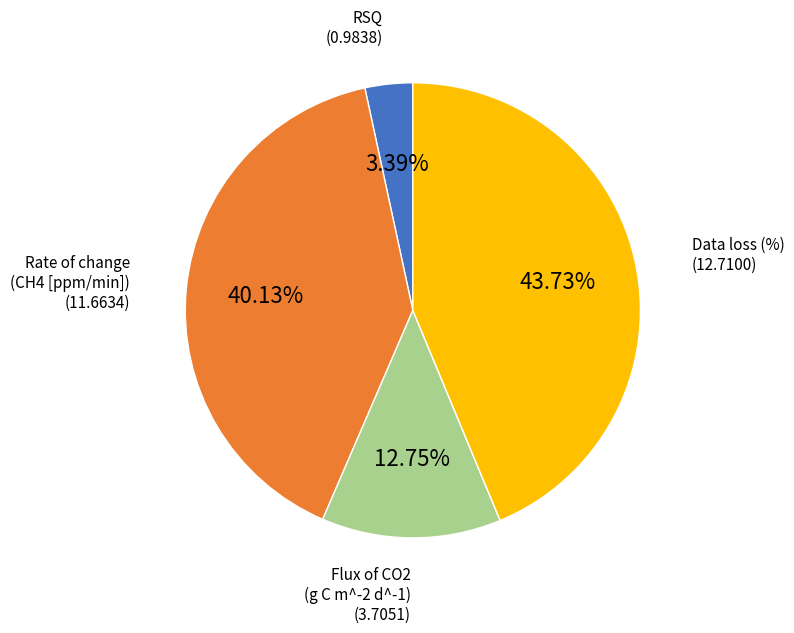

Which category has the smallest portion of the pie?

RSQ